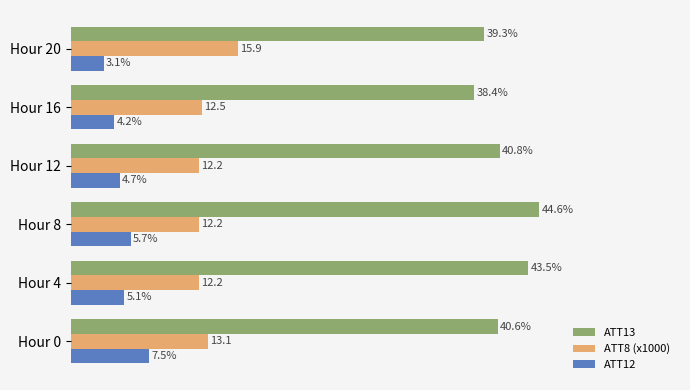

Which label corresponds to the largest value in the chart?

Hour 8